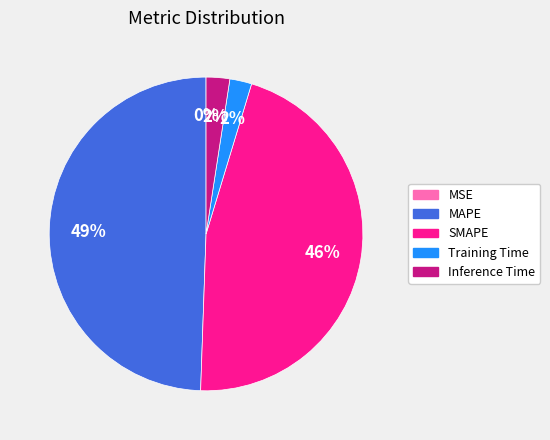

To the nearest percent, what is the difference between the largest and smallest slice percentages?

49%